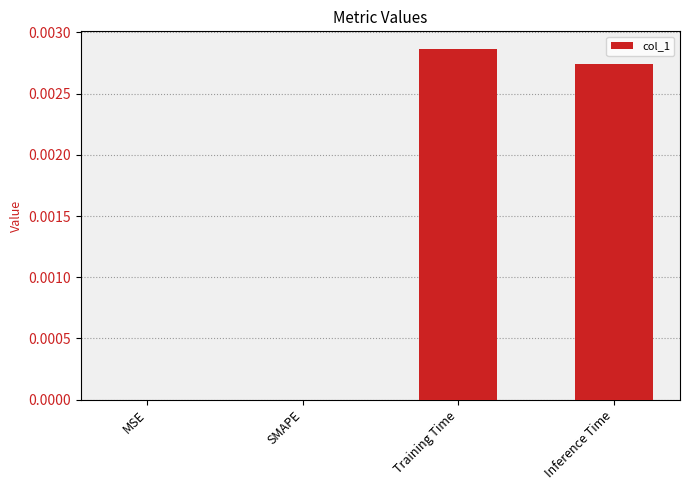

The value at Inference Time is 0.0. True or false?

True